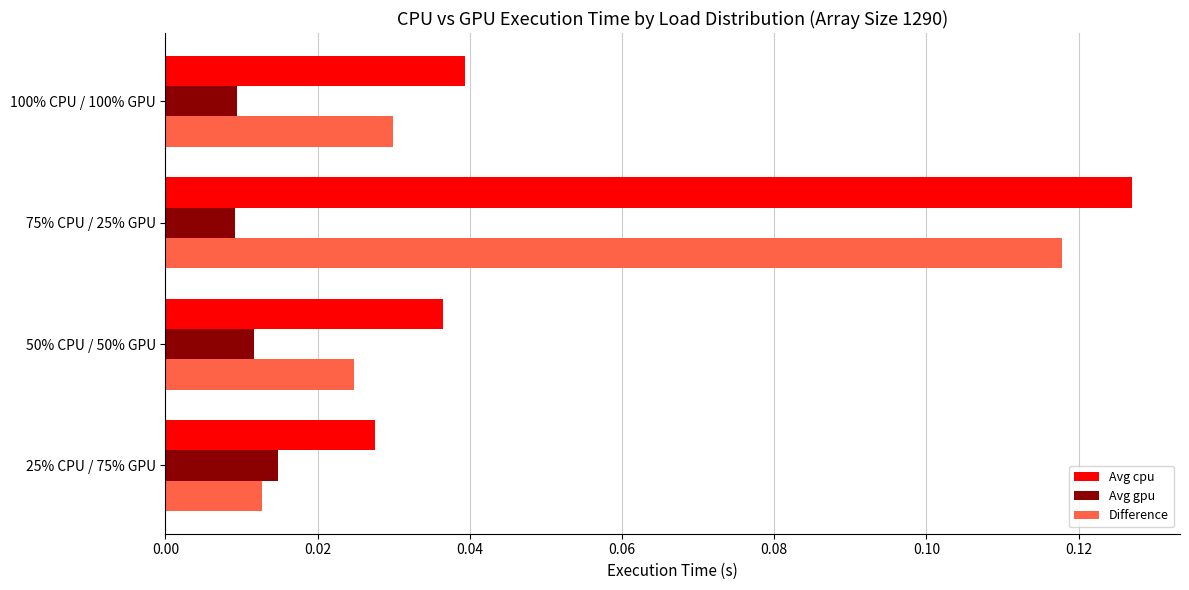

List the series in order of their peak value, lowest first.

Avg gpu, Difference, Avg cpu